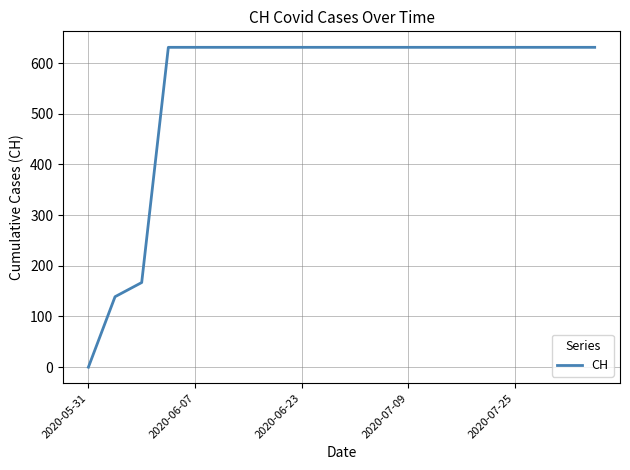

What is the difference between the maximum and minimum values?

631